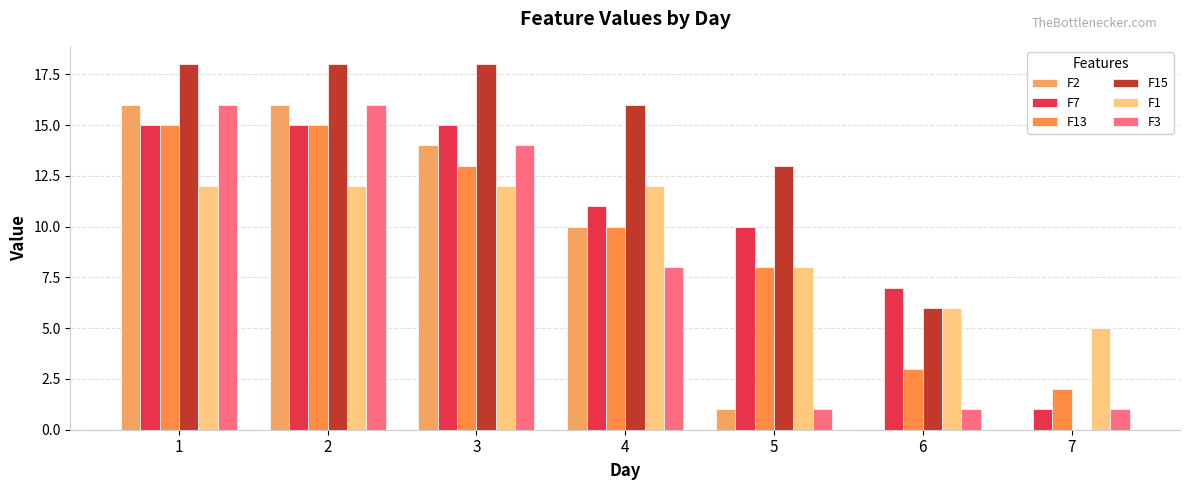

Between 3 and 7, which series saw the biggest shift?

F15